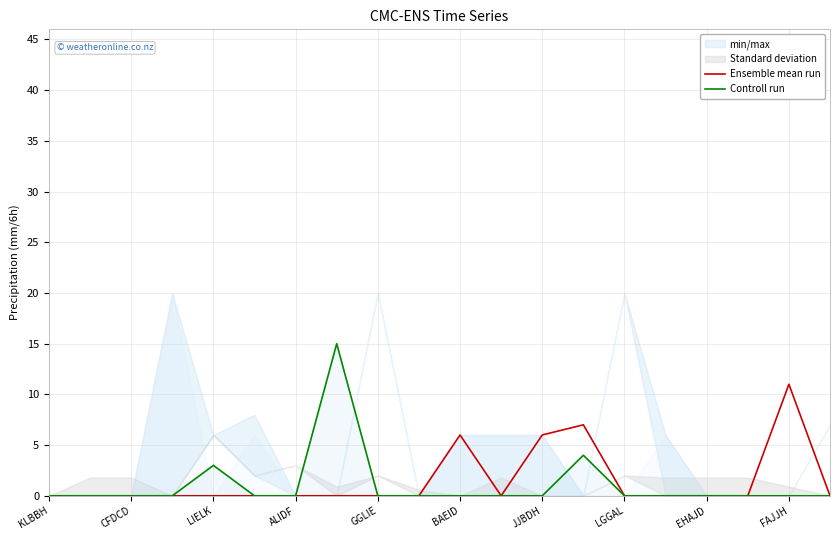

What value does the Ensemble mean run series have at FAJJH, to the nearest 5?

10